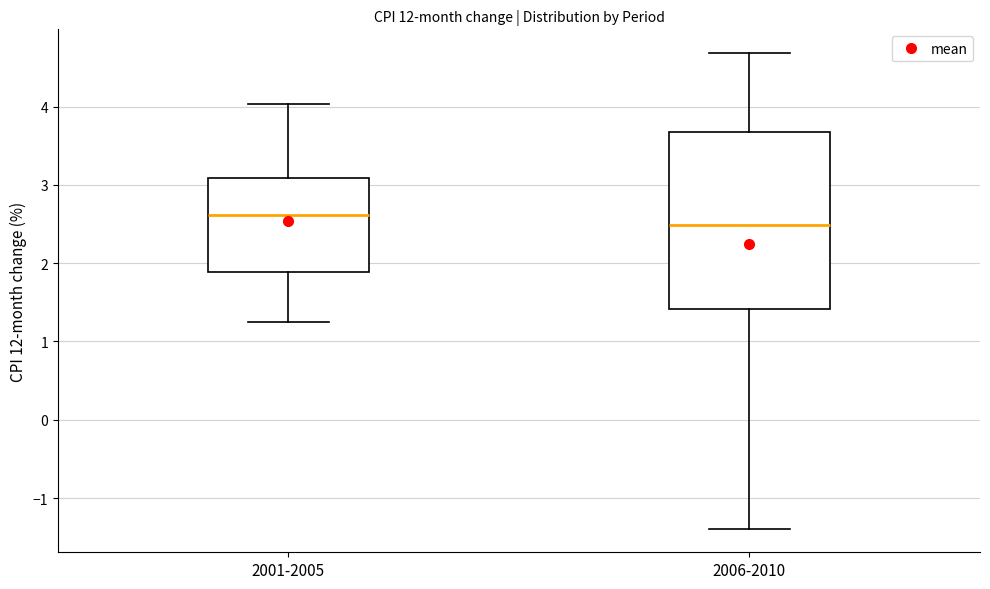

Comparing the boxes themselves (not the whiskers), which one is the tallest?

2006-2010